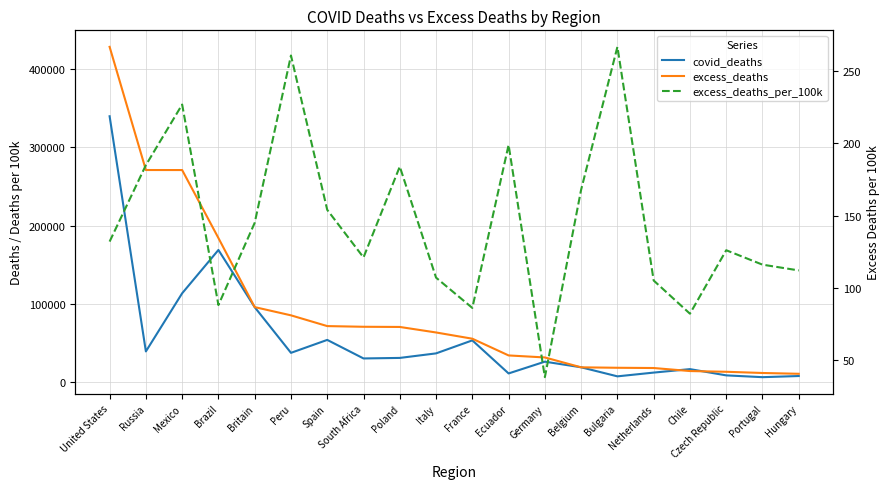

Which series has the widest spread of values?

excess_deaths